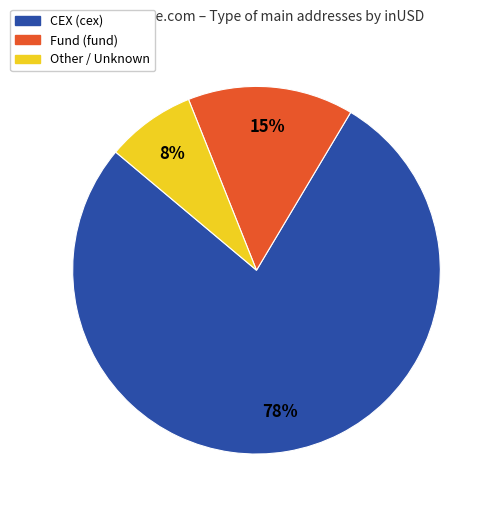

Does any single category account for the majority?

Yes